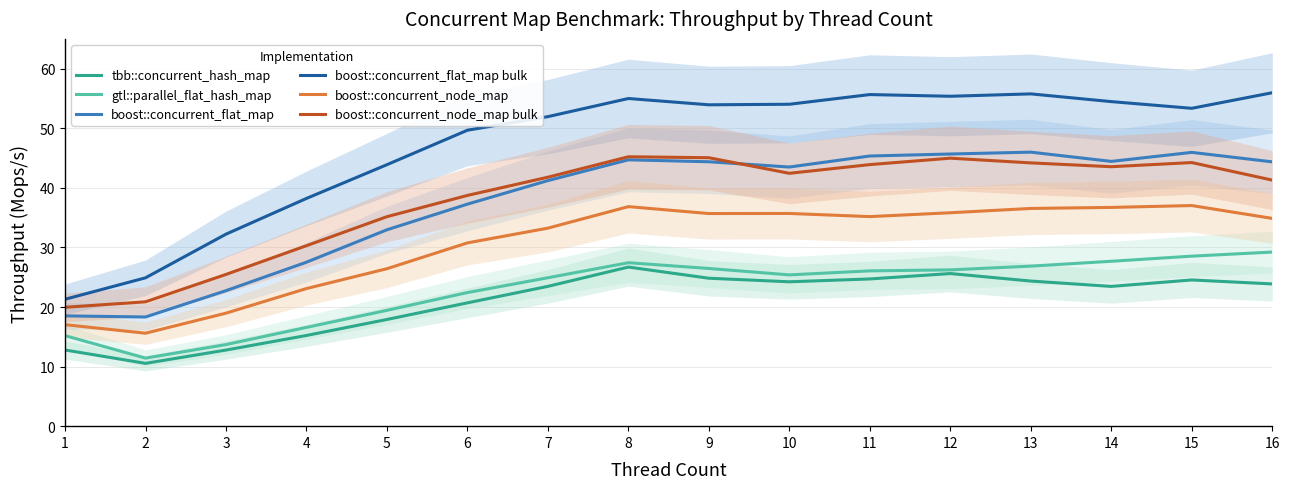

Reading left to right, what are all the values shown in this chart?

tbb::concurrent_hash_map: 1=12.8	2=10.5	3=12.8	4=15.2	5=17.9	6=20.7	7=23.5	8=26.7	9=24.8	10=24.2	11=24.7	12=25.6	13=24.4	14=23.5	15=24.5	16=23.9
gtl::parallel_flat_hash_map: 1=15.2	2=11.4	3=13.7	4=16.6	5=19.4	6=22.4	7=24.9	8=27.4	9=26.5	10=25.4	11=26.1	12=26.2	13=26.9	14=27.7	15=28.5	16=29.2
boost::concurrent_flat_map: 1=18.5	2=18.3	3=22.7	4=27.5	5=33.0	6=37.3	7=41.2	8=44.7	9=44.4	10=43.5	11=45.3	12=45.7	13=46.0	14=44.4	15=46.0	16=44.4
boost::concurrent_flat_map bulk: 1=21.3	2=24.9	3=32.2	4=38.2	5=43.9	6=49.7	7=52.0	8=55.0	9=53.9	10=54.0	11=55.7	12=55.4	13=55.8	14=54.5	15=53.3	16=56.0
boost::concurrent_node_map: 1=17.0	2=15.6	3=19.0	4=23.1	5=26.4	6=30.8	7=33.2	8=36.8	9=35.7	10=35.7	11=35.2	12=35.8	13=36.5	14=36.7	15=37.0	16=34.9
boost::concurrent_node_map bulk: 1=20.0	2=20.9	3=25.5	4=30.3	5=35.2	6=38.7	7=41.8	8=45.2	9=45.1	10=42.4	11=43.9	12=45.0	13=44.2	14=43.5	15=44.2	16=41.3